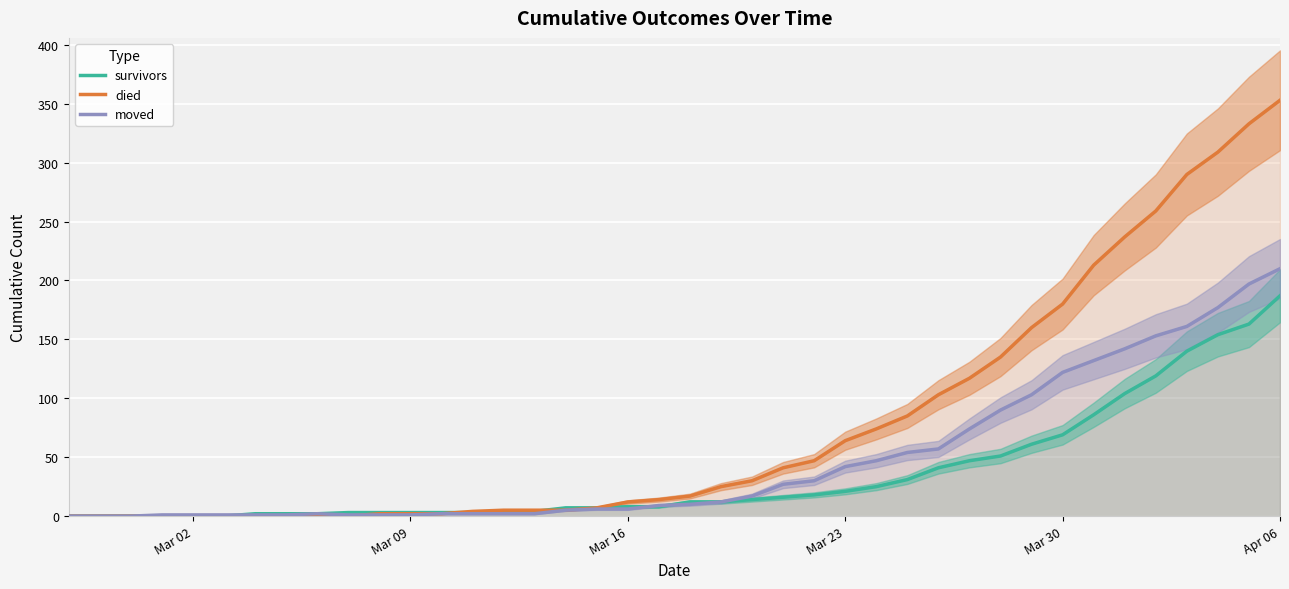

How many values in the moved series exceed 10?

19